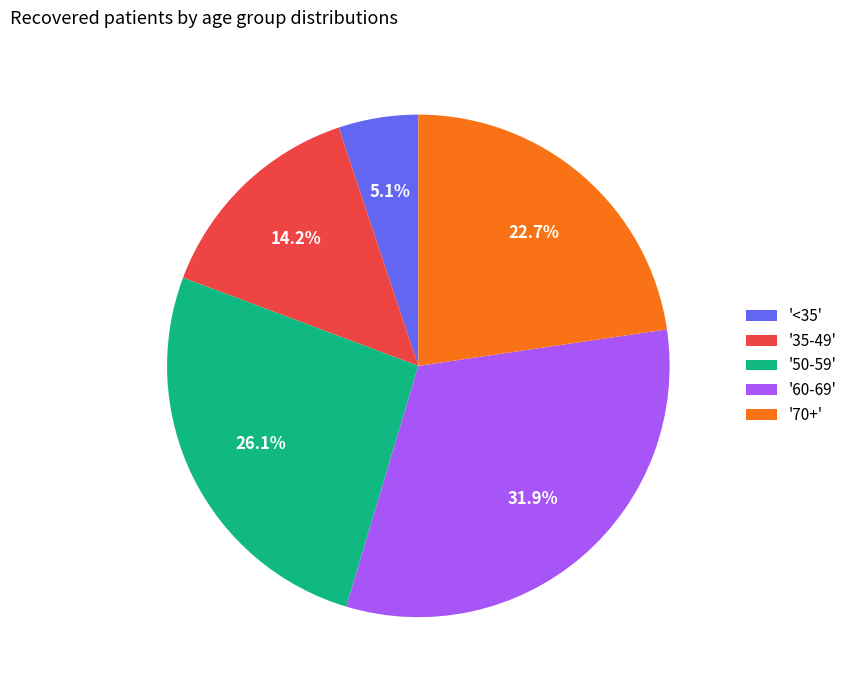

Approximately how many times larger is the value at '70+' compared to '60-69'?

0.7